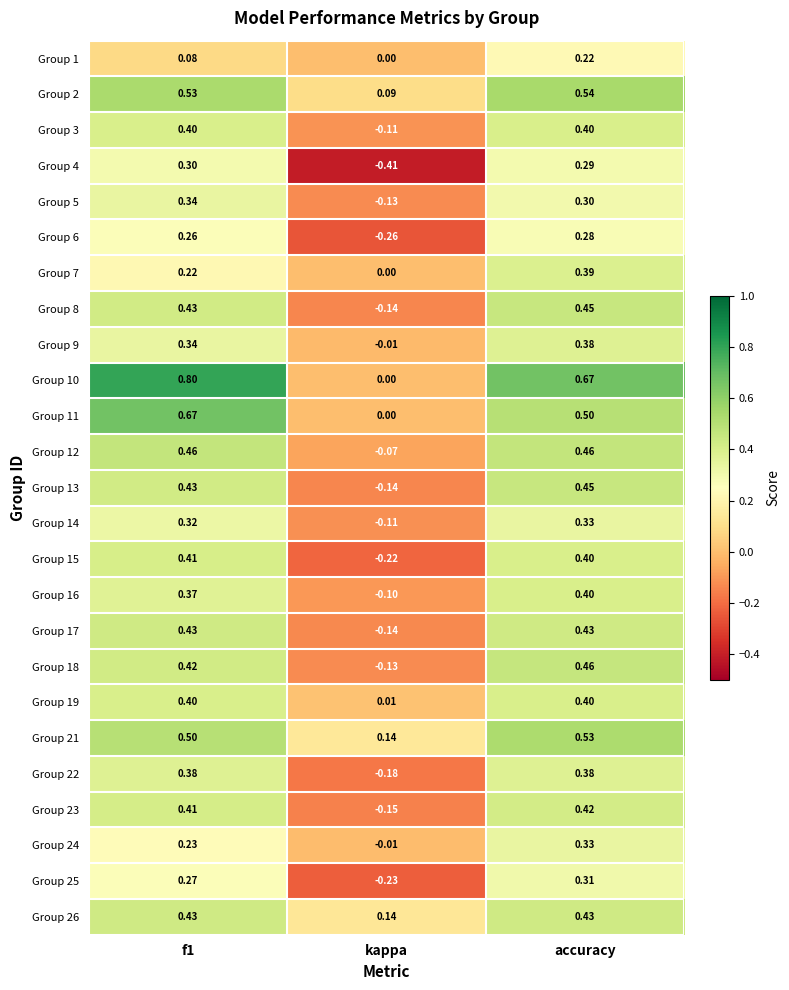

At which category is the sum across all series the highest?

accuracy